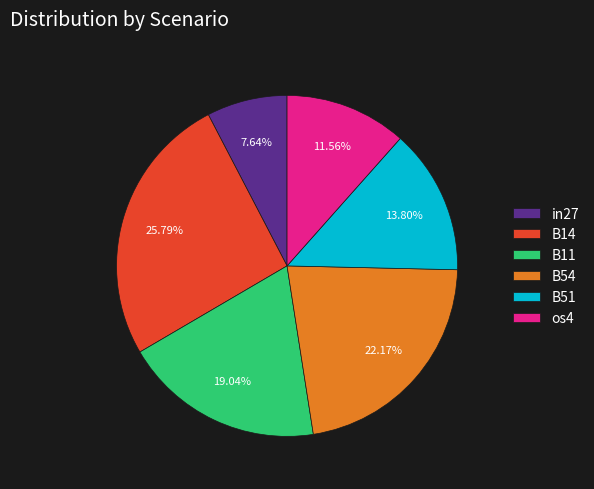

To the nearest percent, what percentage of the pie is B54?

22%